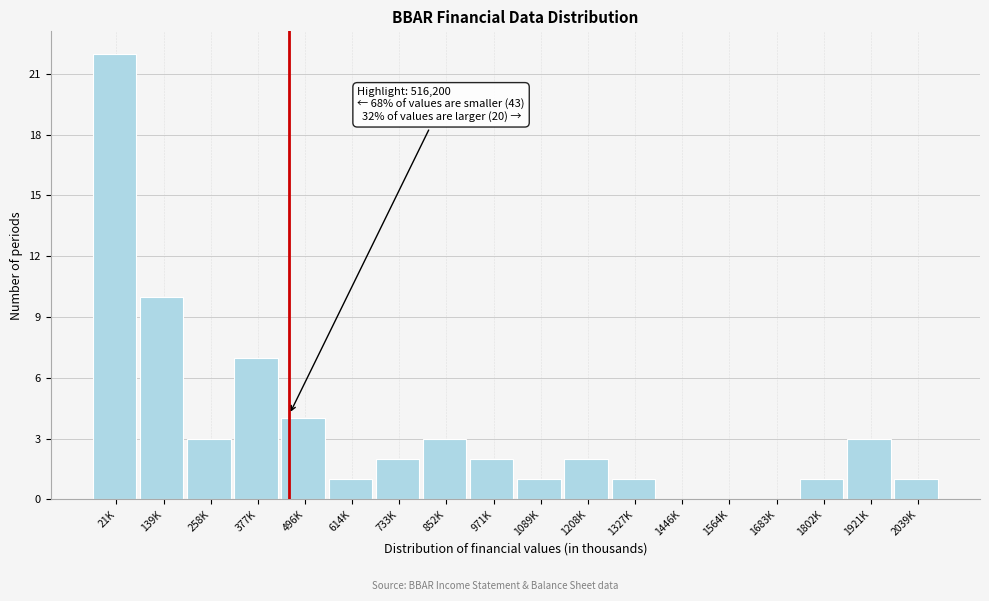

Reading left to right, transcribe all the data shown in this chart.

21K=22	139K=10	258K=3	377K=7	496K=4	614K=1	733K=2	852K=3	971K=2	1089K=1	1208K=2	1327K=1	1446K=0	1564K=0	1683K=0	1802K=1	1921K=3	2039K=1